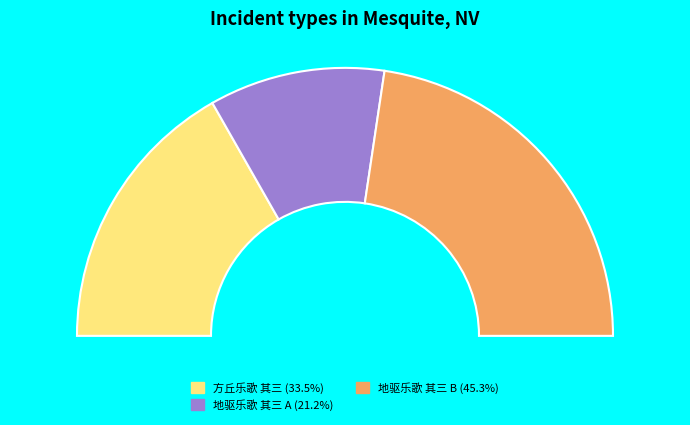

Which category has the biggest portion of the pie?

地驱乐歌 其三